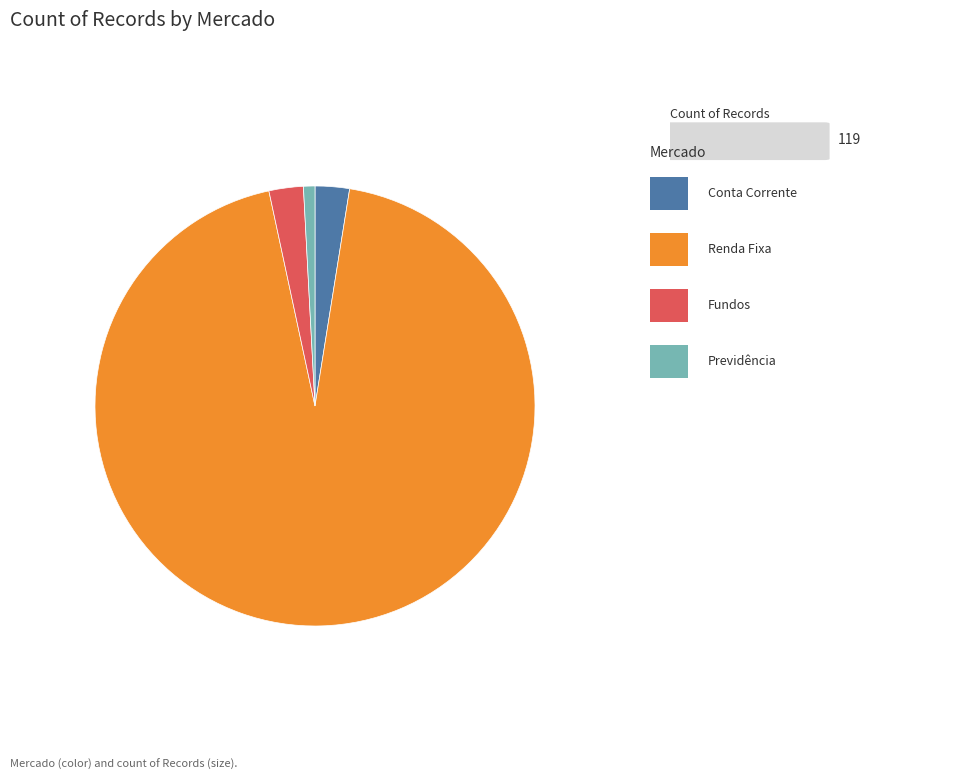

Does any single category account for the majority?

Yes